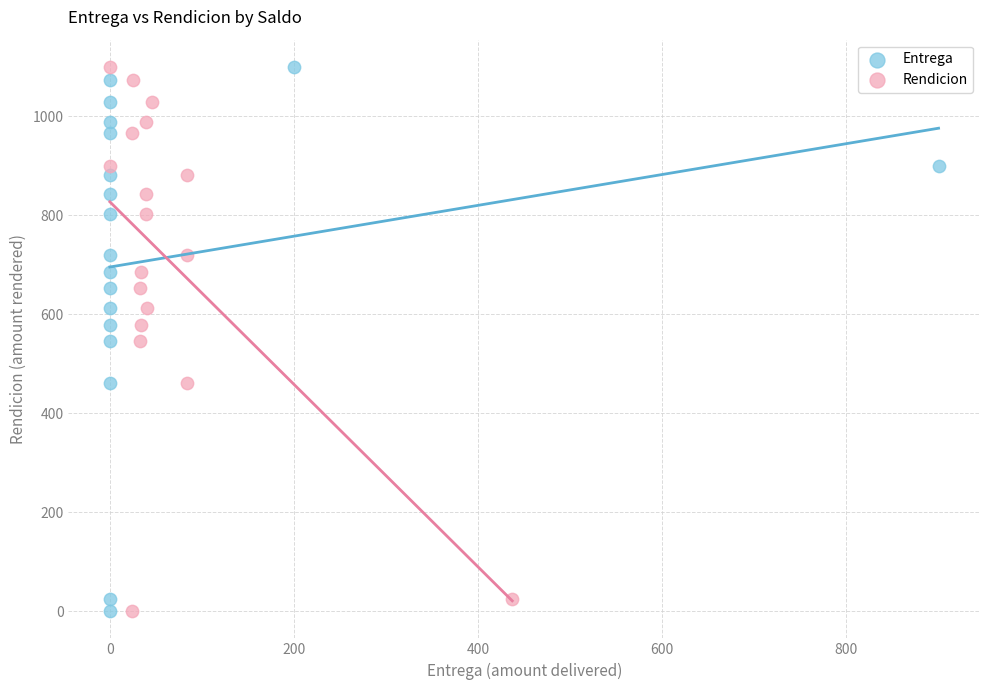

What are all the series names shown in the legend?

Entrega, Rendicion